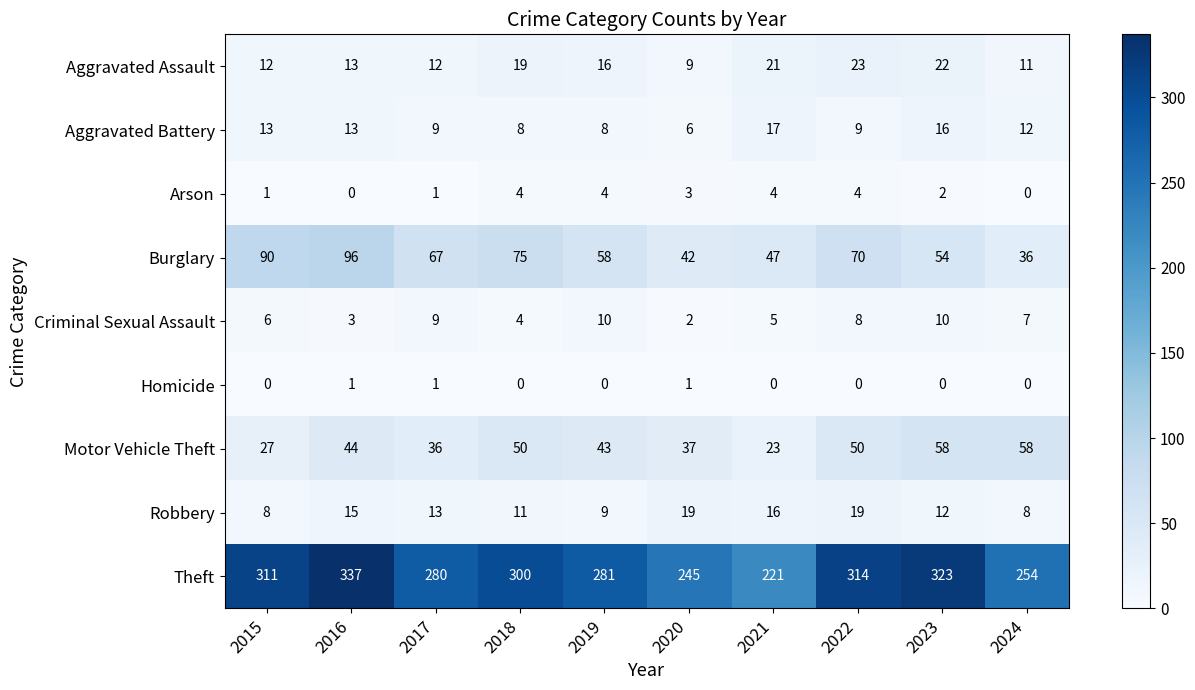

What is the difference between the Robbery values at 2023 and 2020?

7